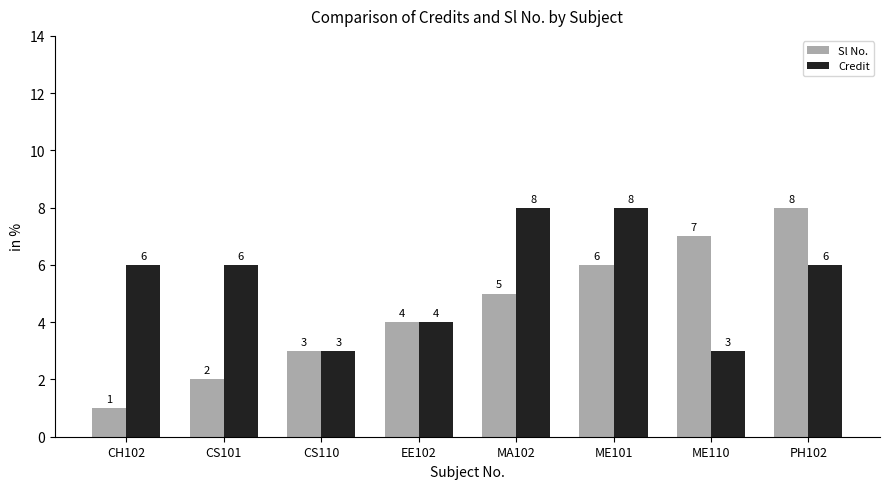

What is the value of the Sl No. bar at the 6th from the left?

6